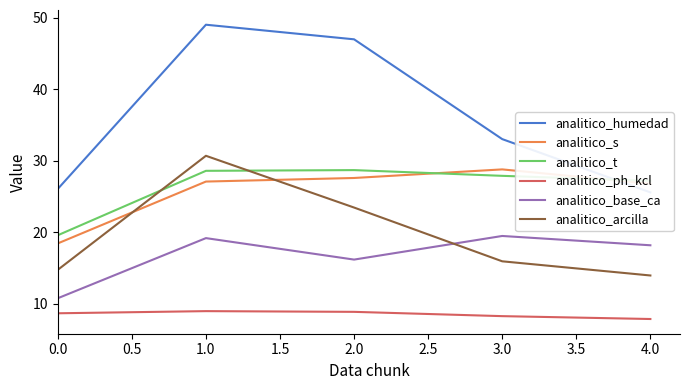

What is the difference between the second highest and minimum values in the analitico_ph_kcl series?

1.0